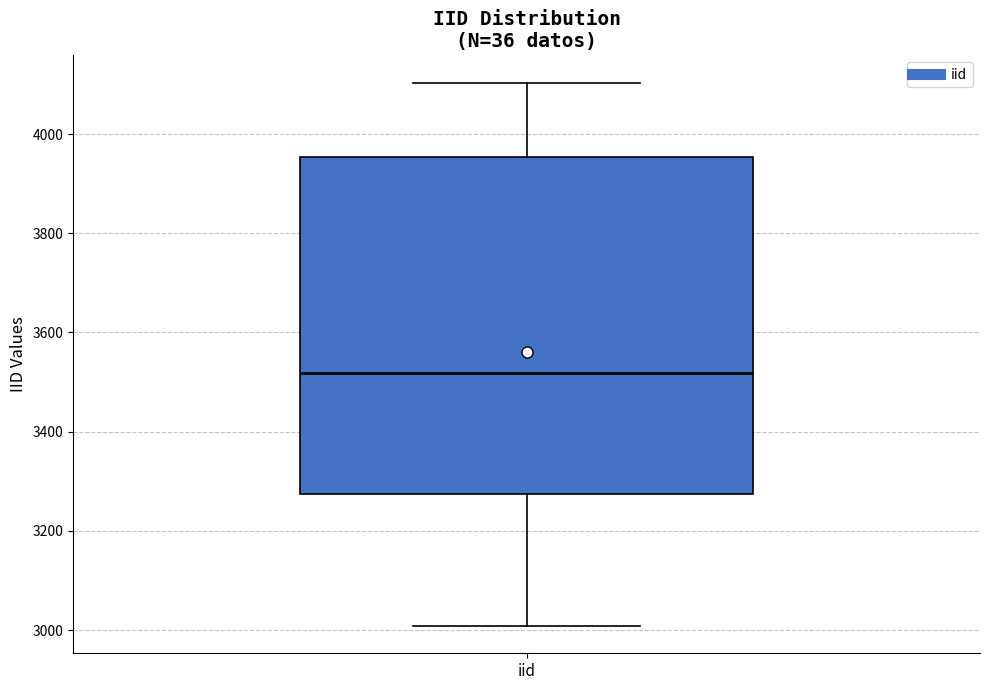

Where does the median line of the box for iid sit on the y-axis? The values are not printed on the chart, so give them approximately, as read against the axis.

3520